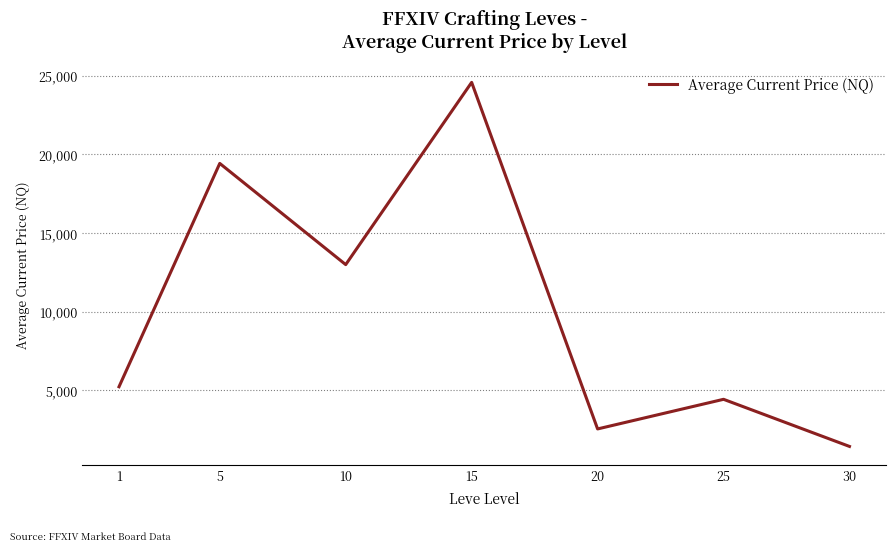

What is the smallest value displayed?

1419.8